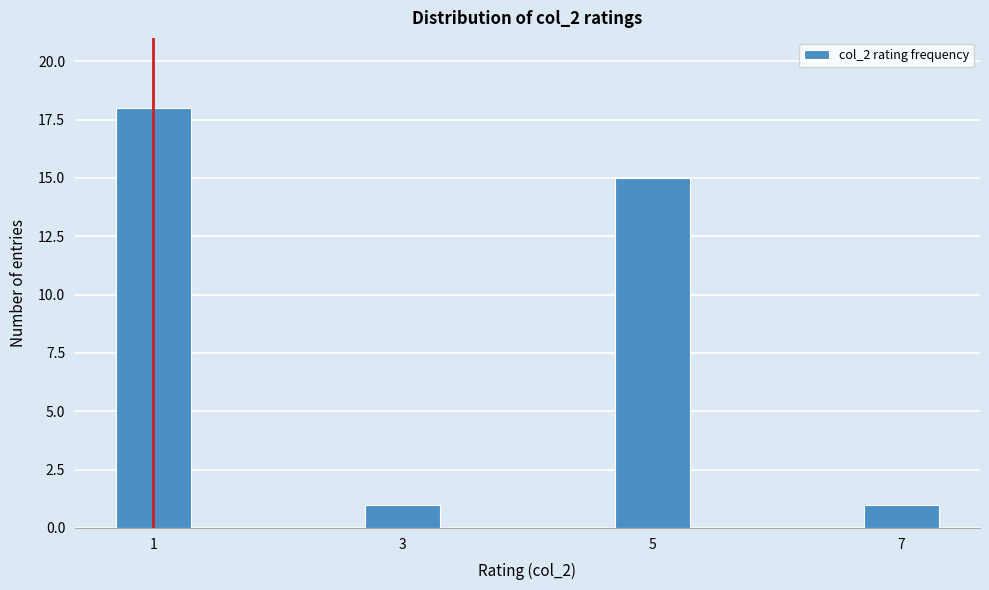

Reading right to left, transcribe all the data shown in this chart.

1	15	1	18